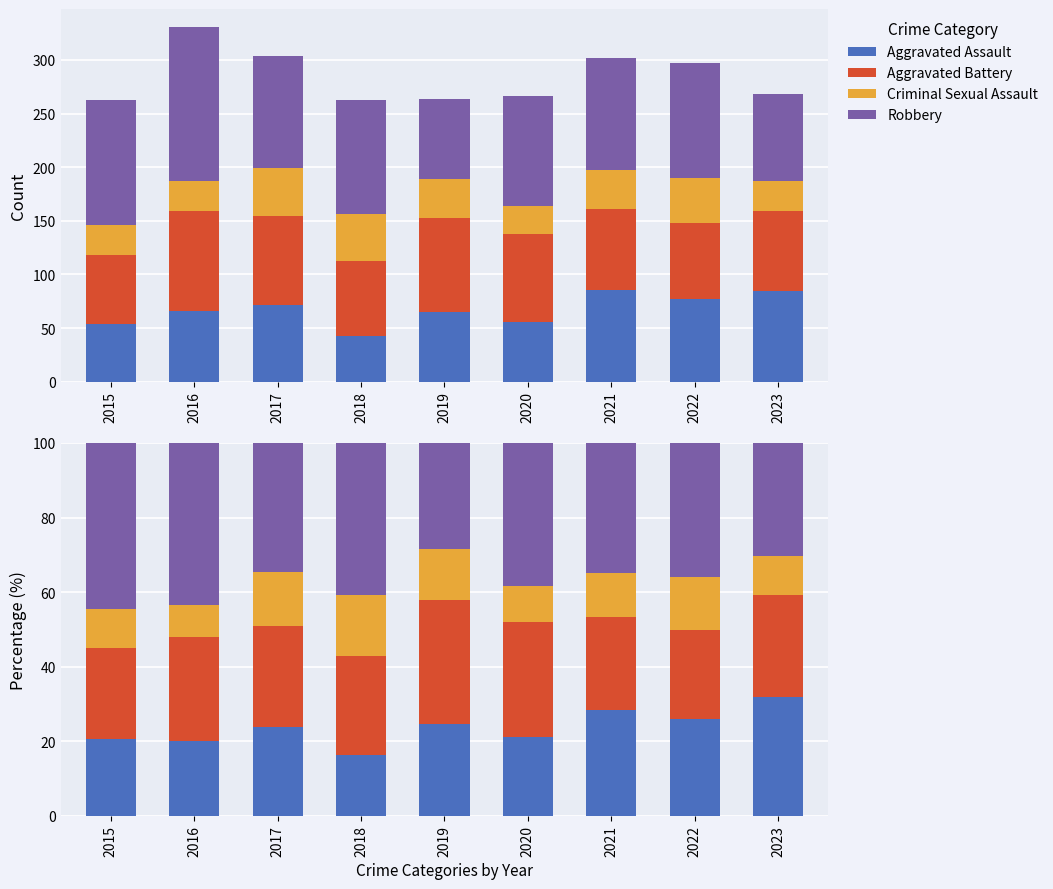

How many values in the Aggravated Battery series exceed 27?

5